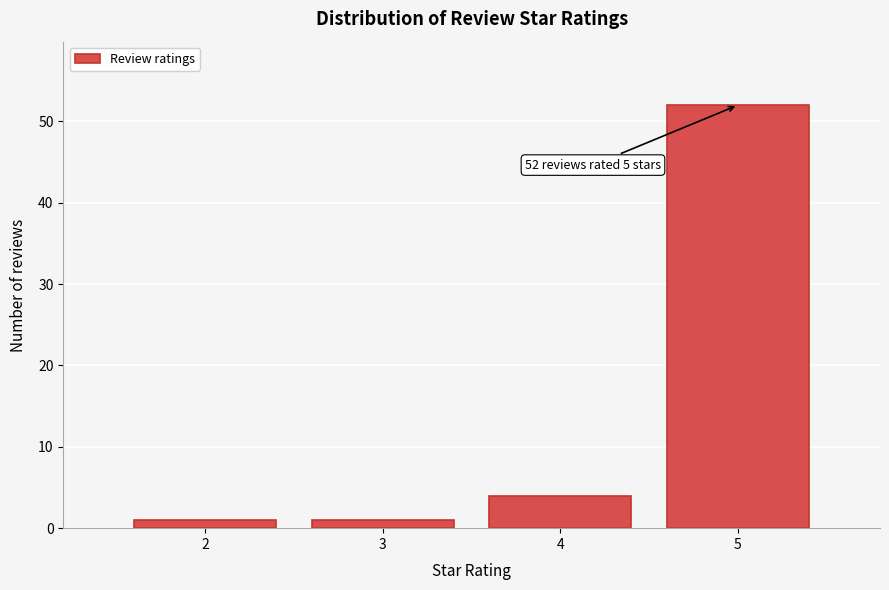

Which range on the x-axis has the tallest bar?

4.5 to 5.5